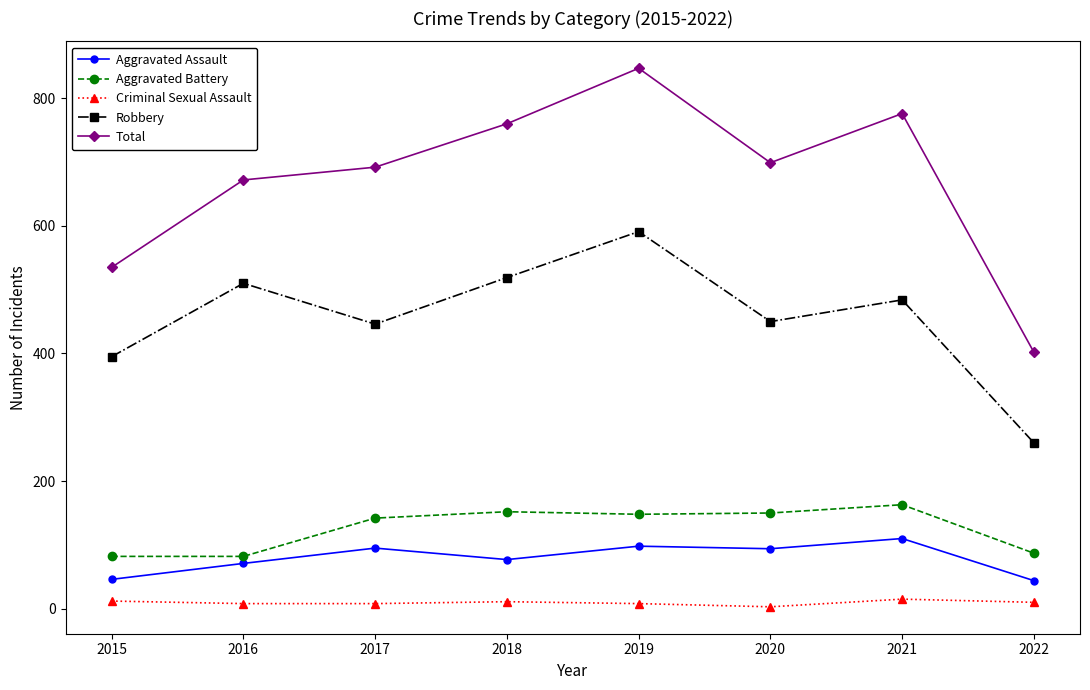

How many data points in Robbery are less than 484?

4